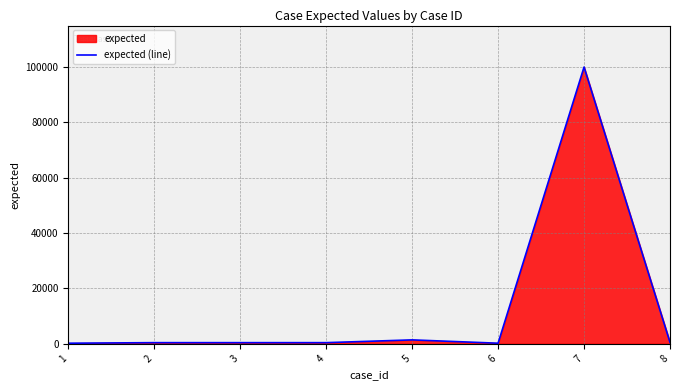

True or false: the data has more than 0 interior local peaks.

True